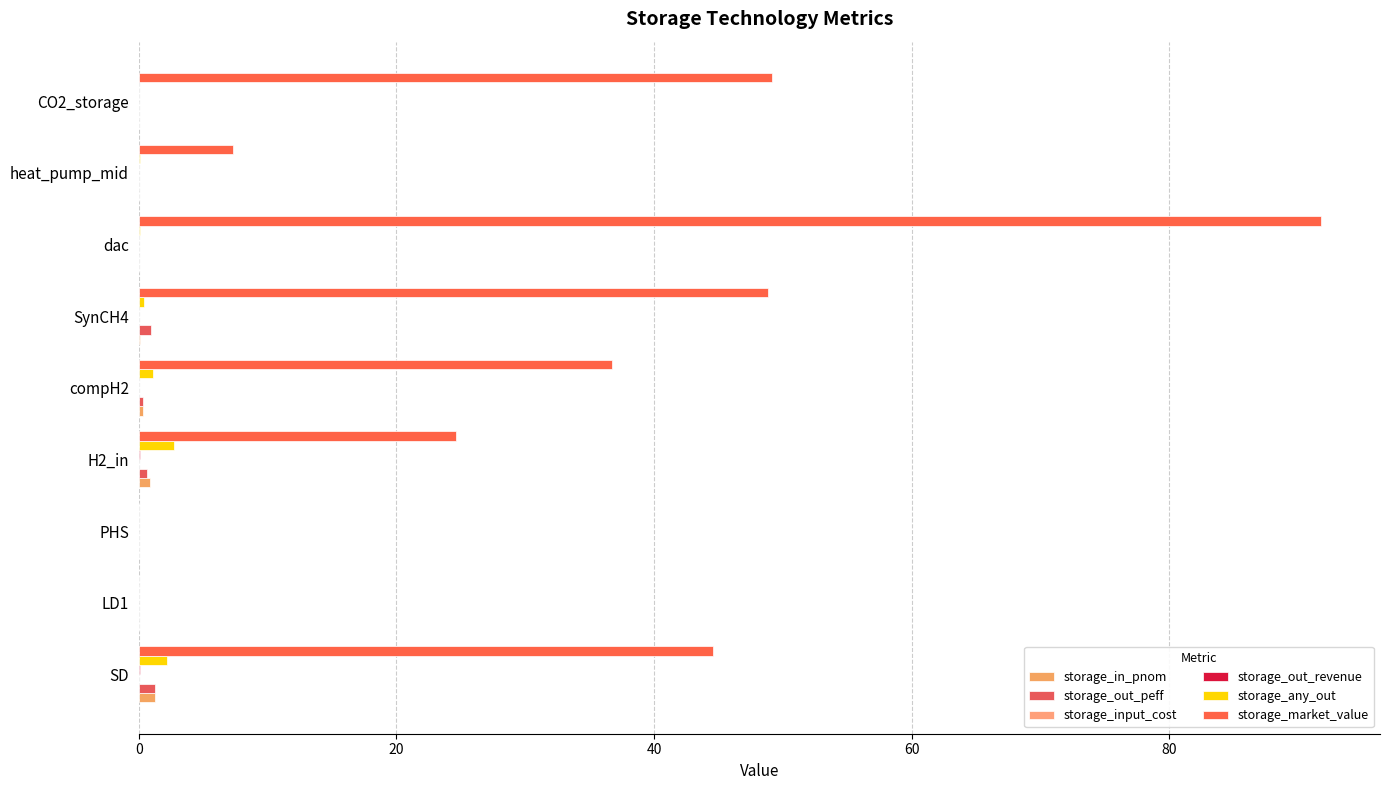

Count the number of categories in the chart.

9